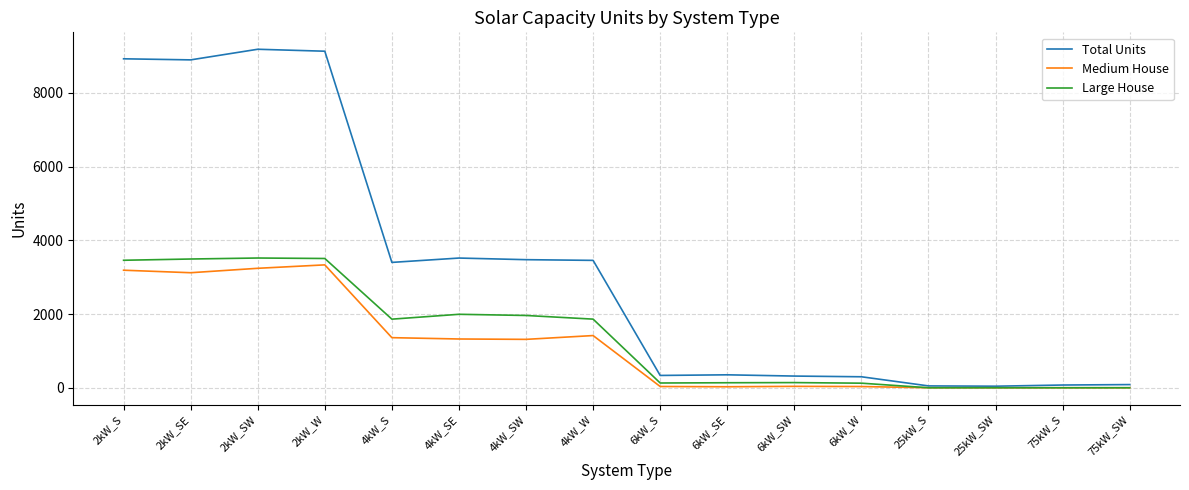

At which label is Medium House closest to 1667?

4kW_W